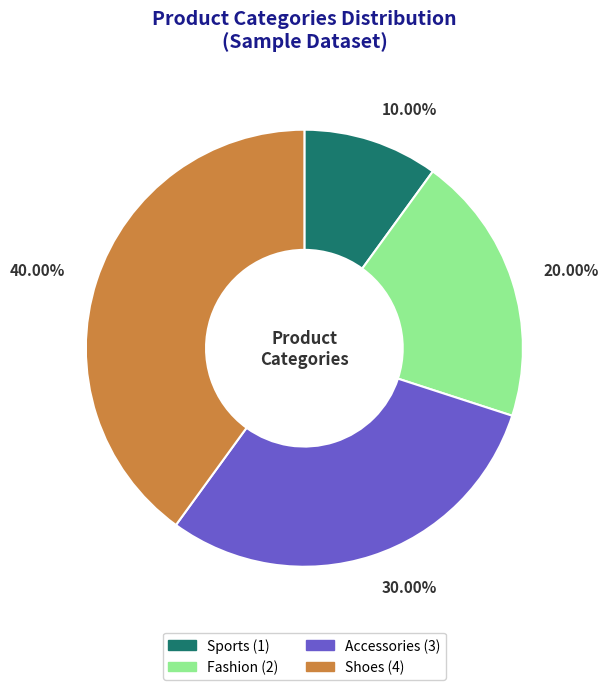

To the nearest percent, what is the combined percentage of Shoes and Accessories?

70%